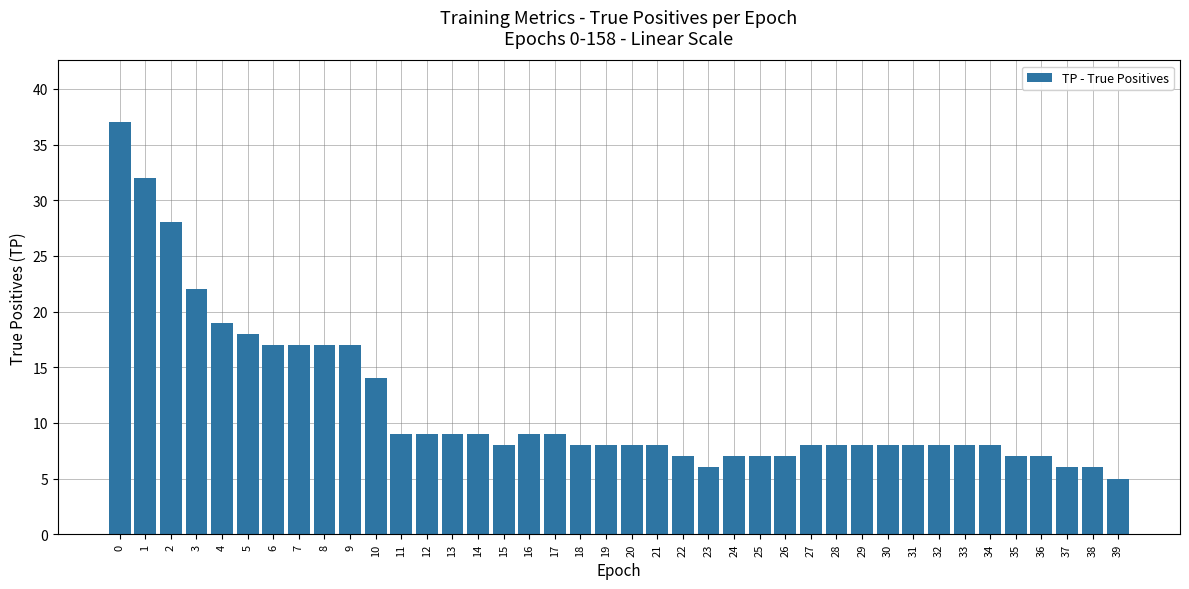

True or false: the data shows 12 at 3.

False